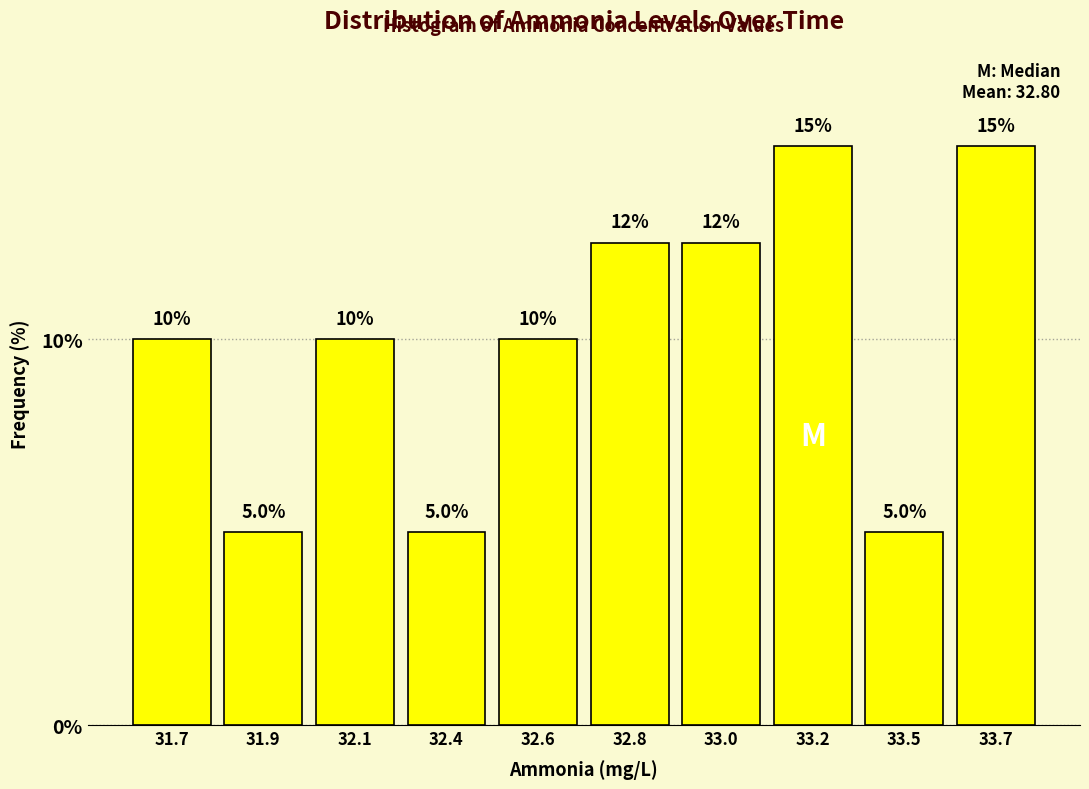

Reading left to right, transcribe all the data shown in this chart.

31.7=10.0	31.9=5.0	32.1=10.0	32.4=5.0	32.6=10.0	32.8=12.5	33.0=12.5	33.2=15.0	33.5=5.0	33.7=15.0